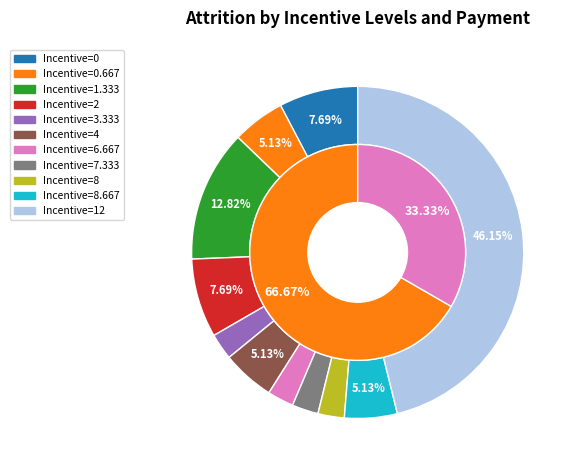

Rank the categories by value from highest to lowest.

12, 1.333, 0, 2, 0.667, 4, 8.667, 3.333, 6.667, 7.333, 8